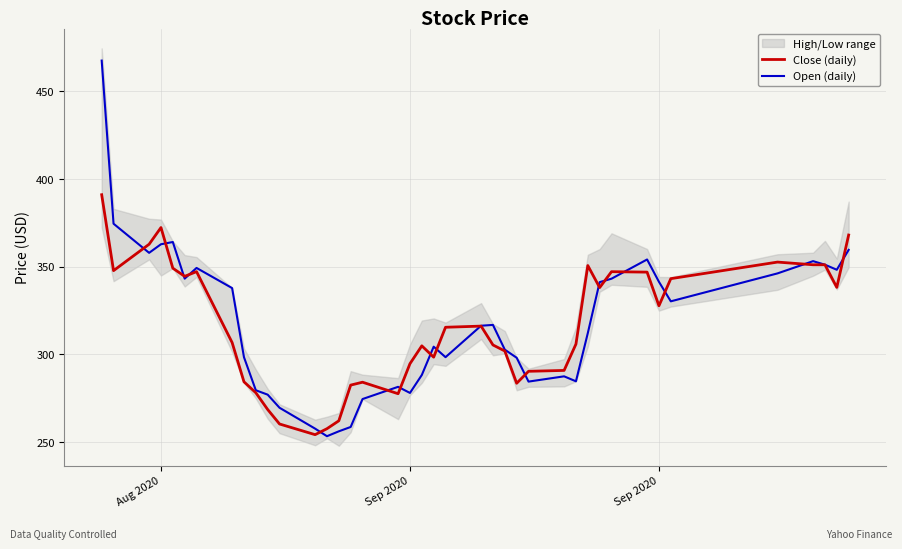

Does the chart have visible grid lines?

Yes